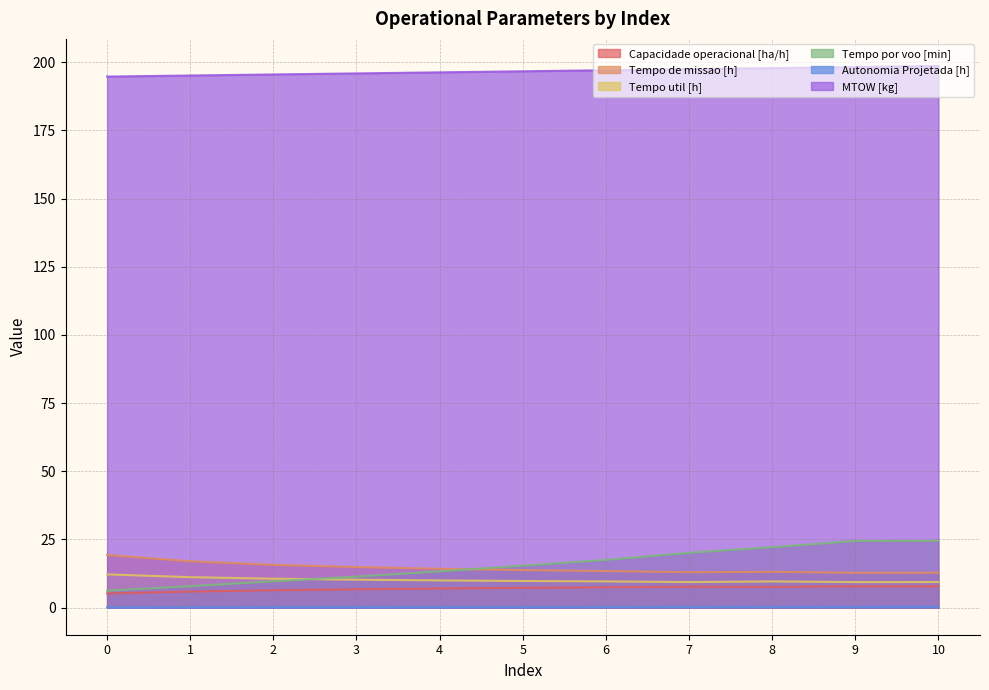

True or false: Capacidade operacional [ha/h] and Tempo de missao [h] cross at least once.

False